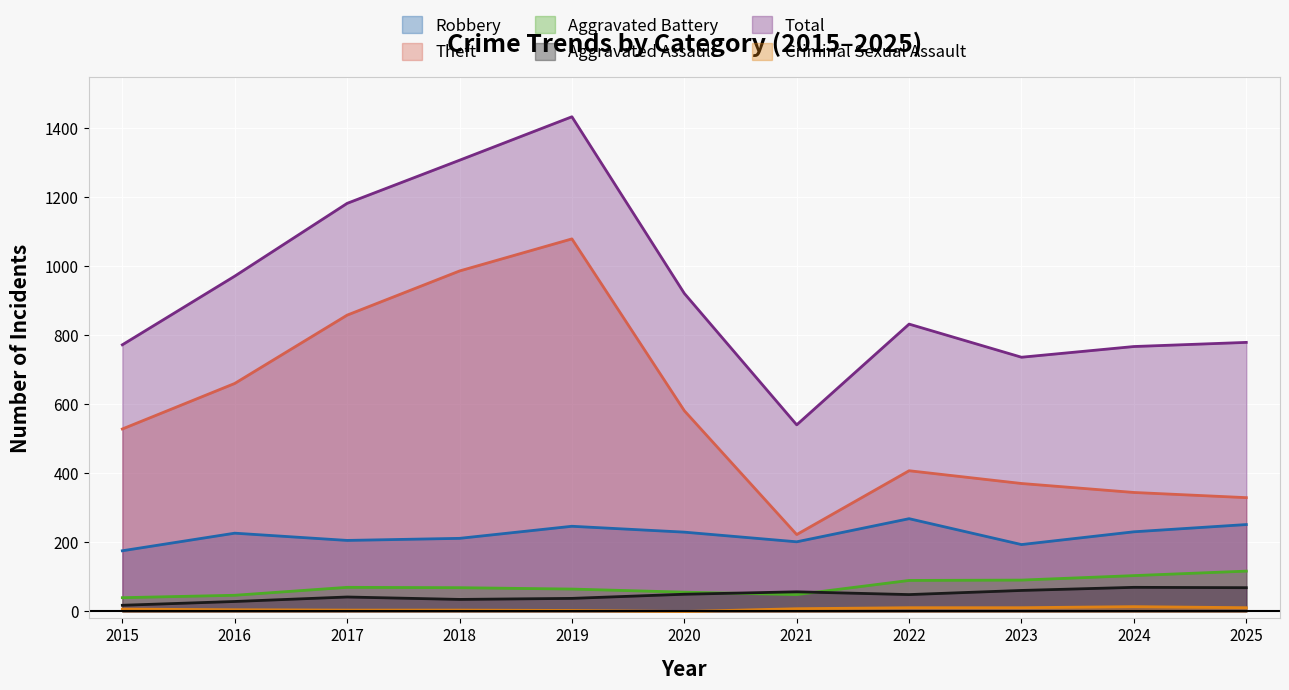

At which label is Aggravated Assault closest to 44?

2017